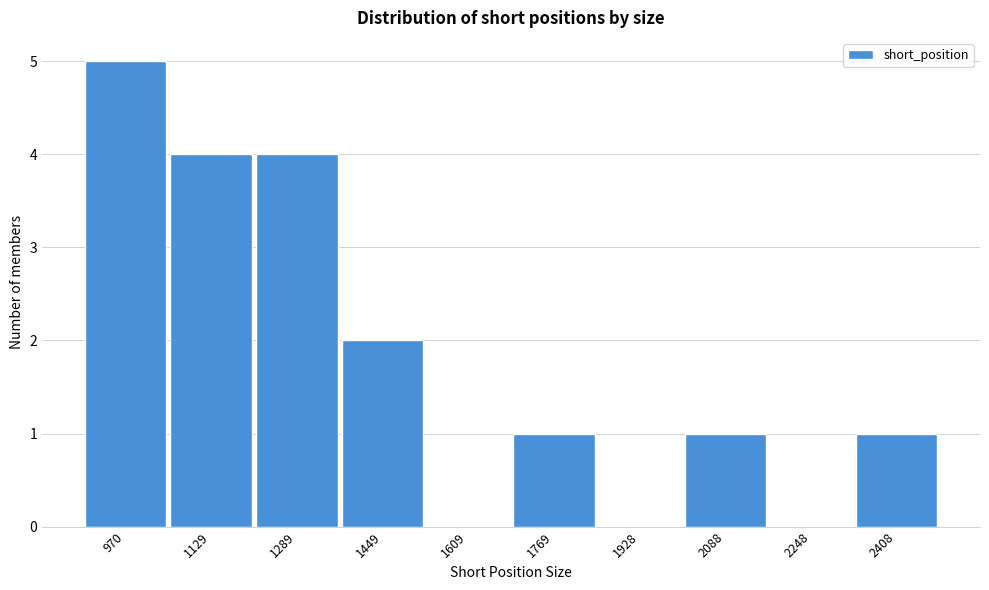

Reading left to right, transcribe all the data shown in this chart.

970=5	1129=4	1289=4	1449=2	1609=0	1769=1	1928=0	2088=1	2248=0	2408=1